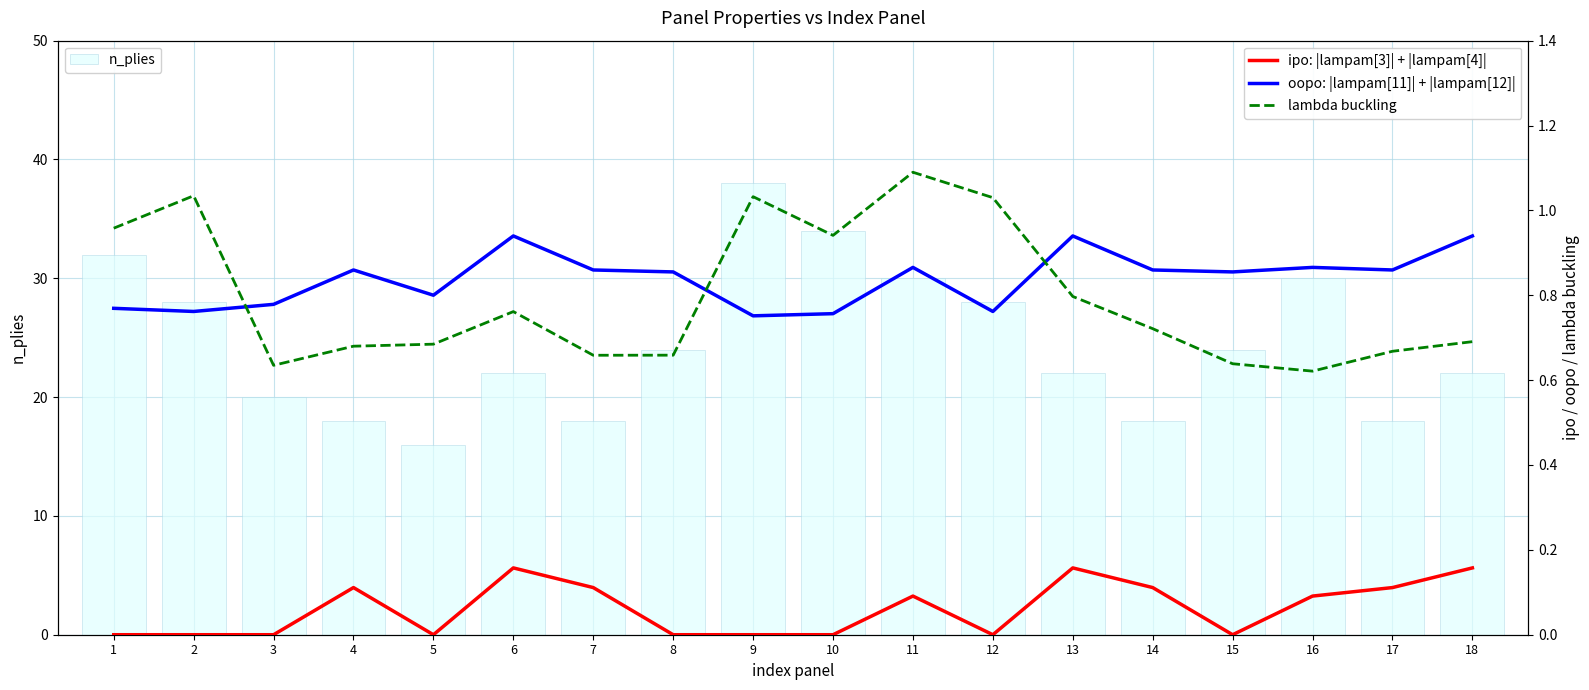

At which category is the sum across all series the highest?

9